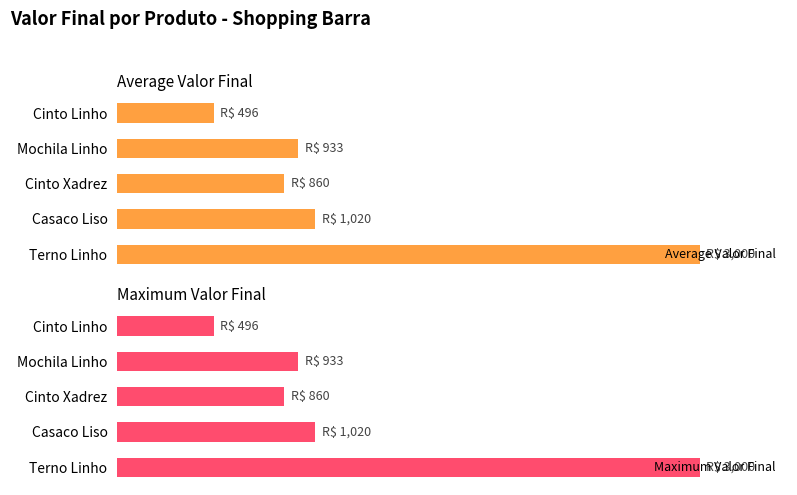

What is the approximate value of Maximum Valor Final at Mochila Linho, to the nearest 100?

900